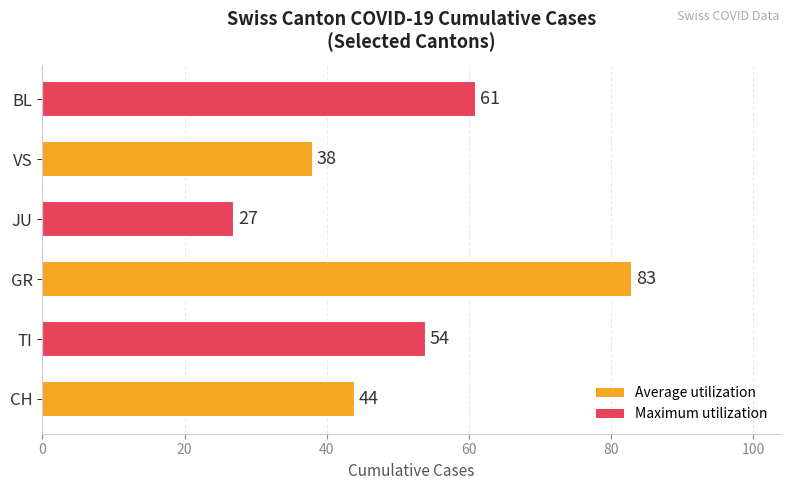

At which label is the value closest to 55?

TI